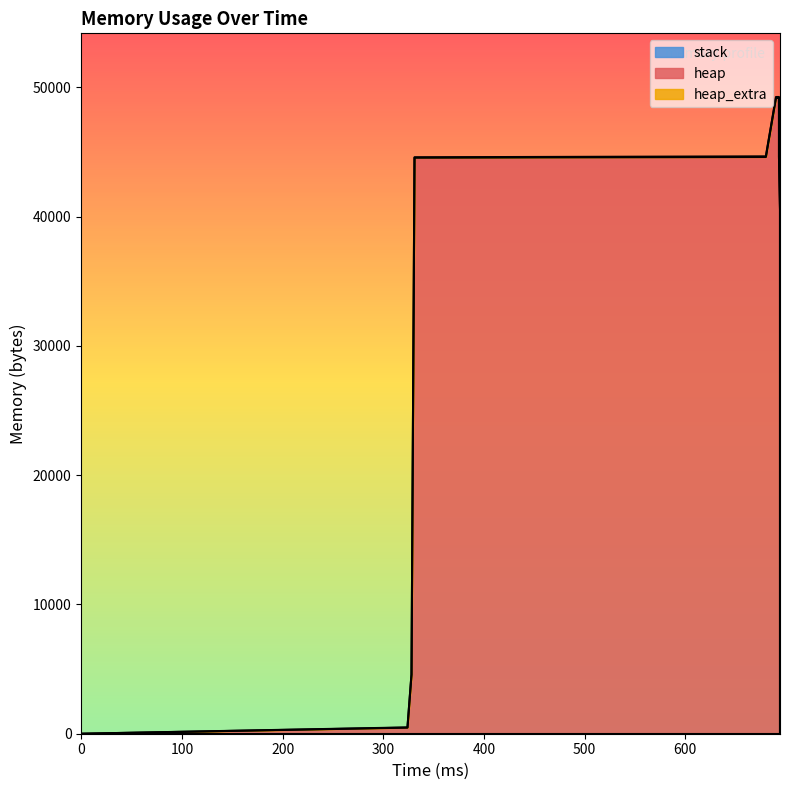

At which category is the sum across all series the highest?

690